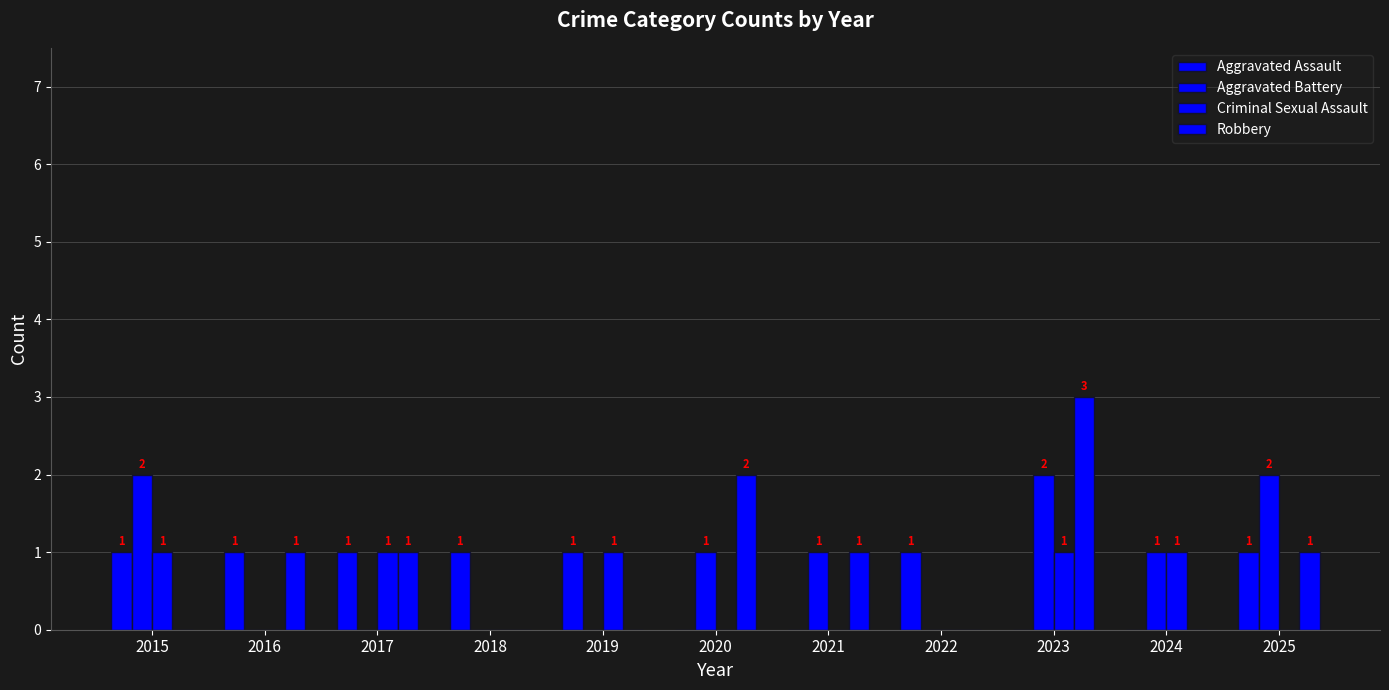

Are the bars horizontal?

No